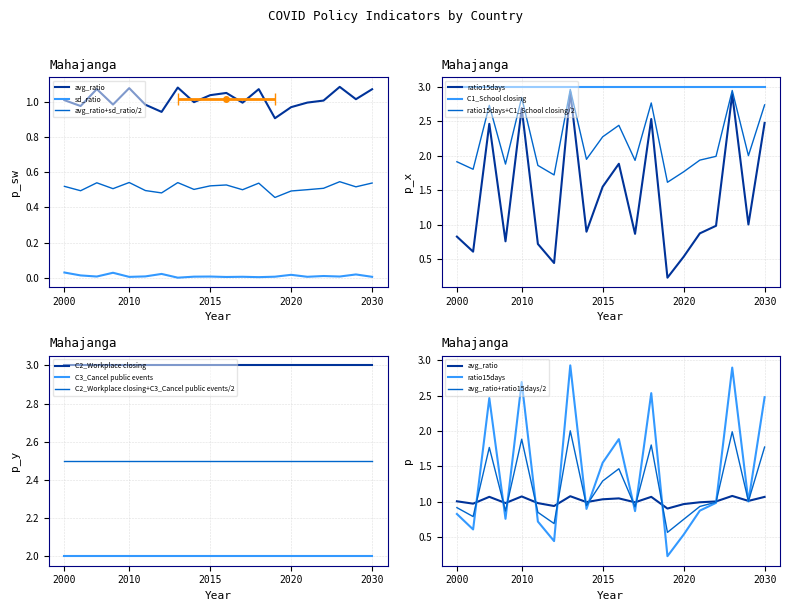

True or false: C3_Cancel public events and C2_Workplace closing+C3_Cancel public events/2 cross at least once.

False